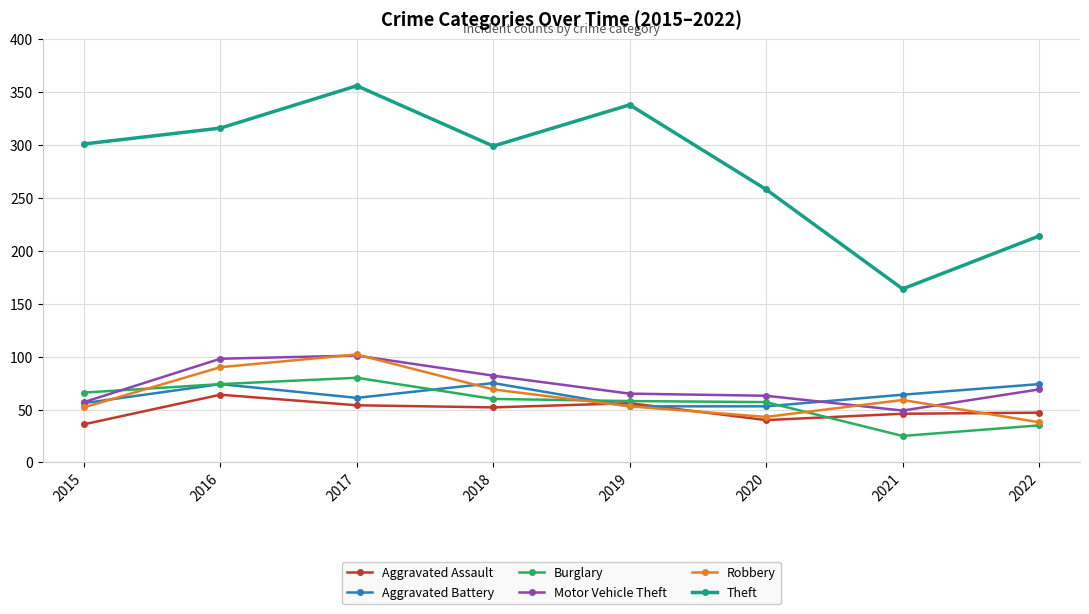

What is the difference between the highest and lowest values at 2016?

252